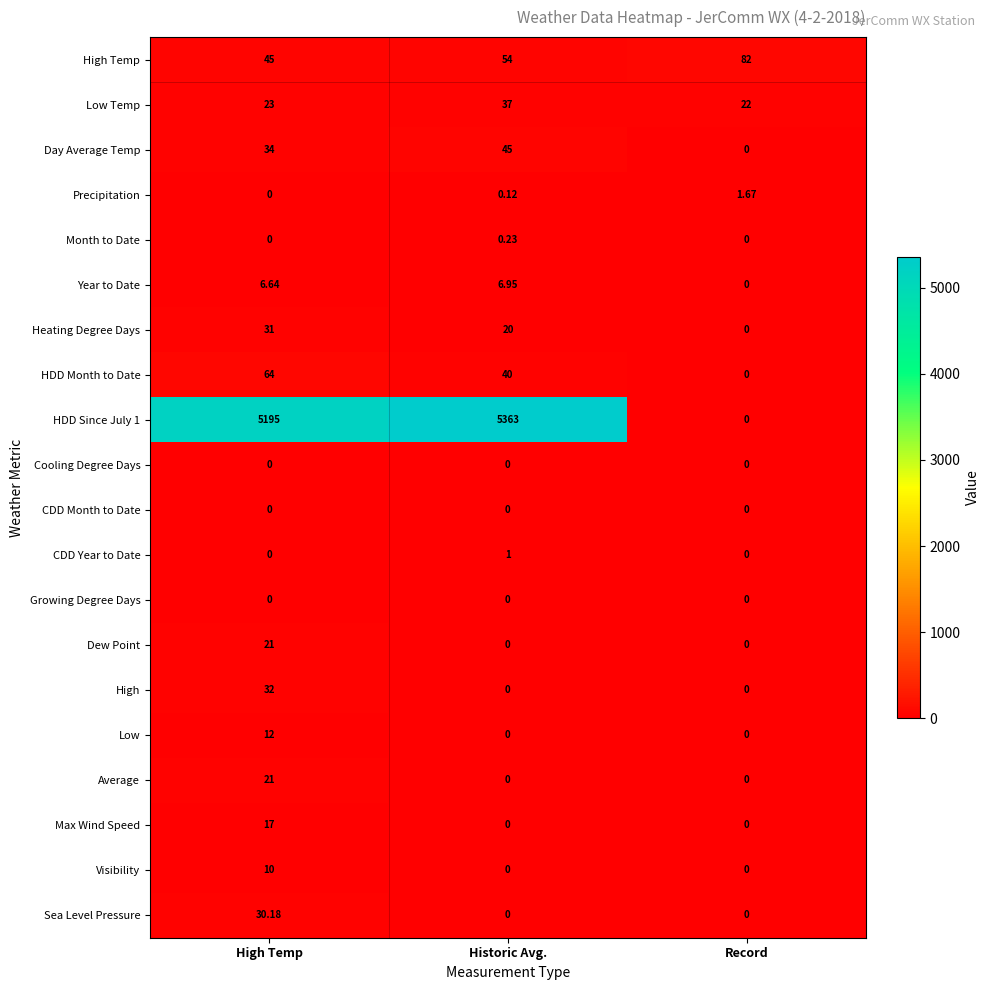

At which category is the sum across all series the highest?

Historic Avg.